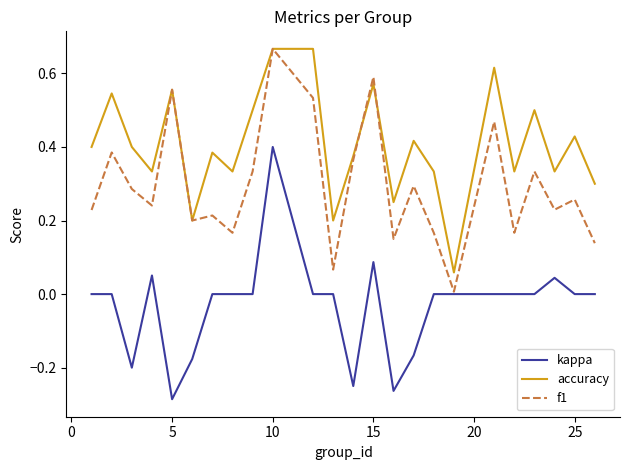

Rank the series by their average value, from highest to lowest.

accuracy, f1, kappa